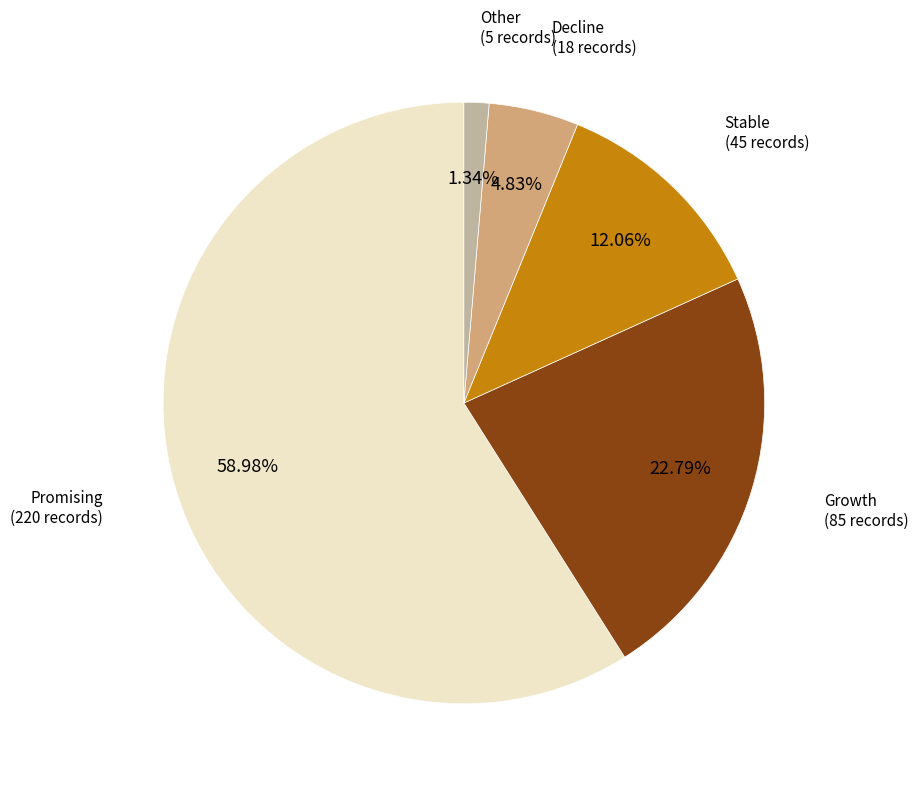

Is there any slice that represents more than half of the pie?

Yes